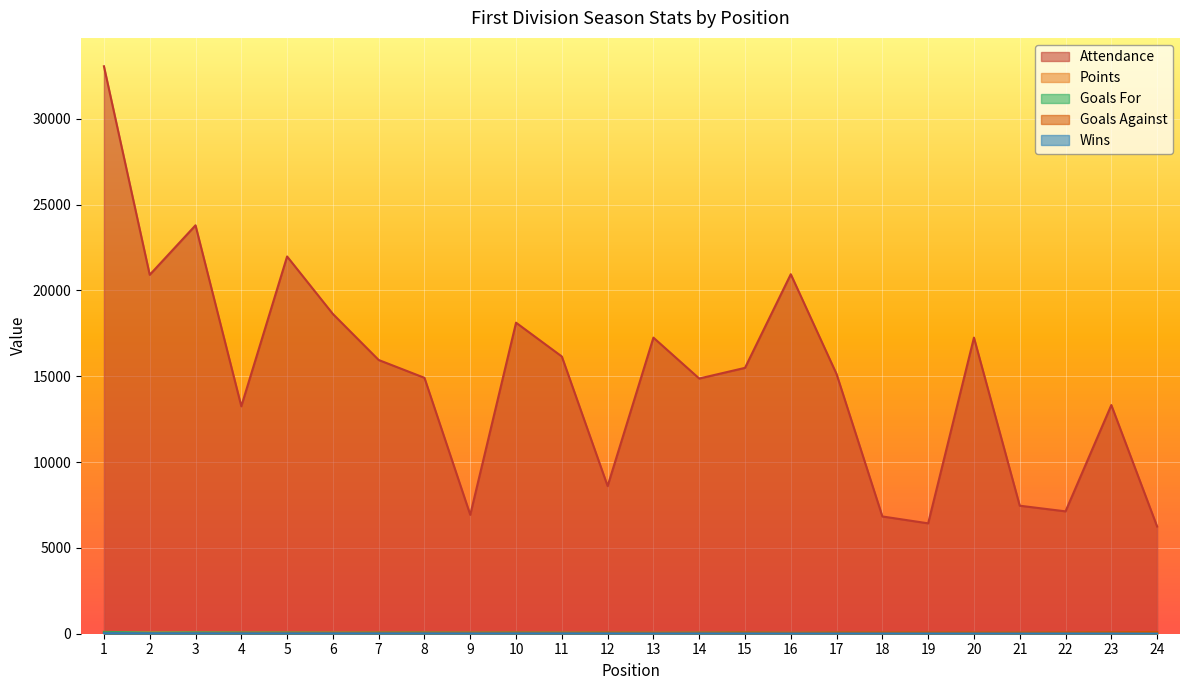

What is the difference between the maximum and minimum values in the Attendance series?

26813